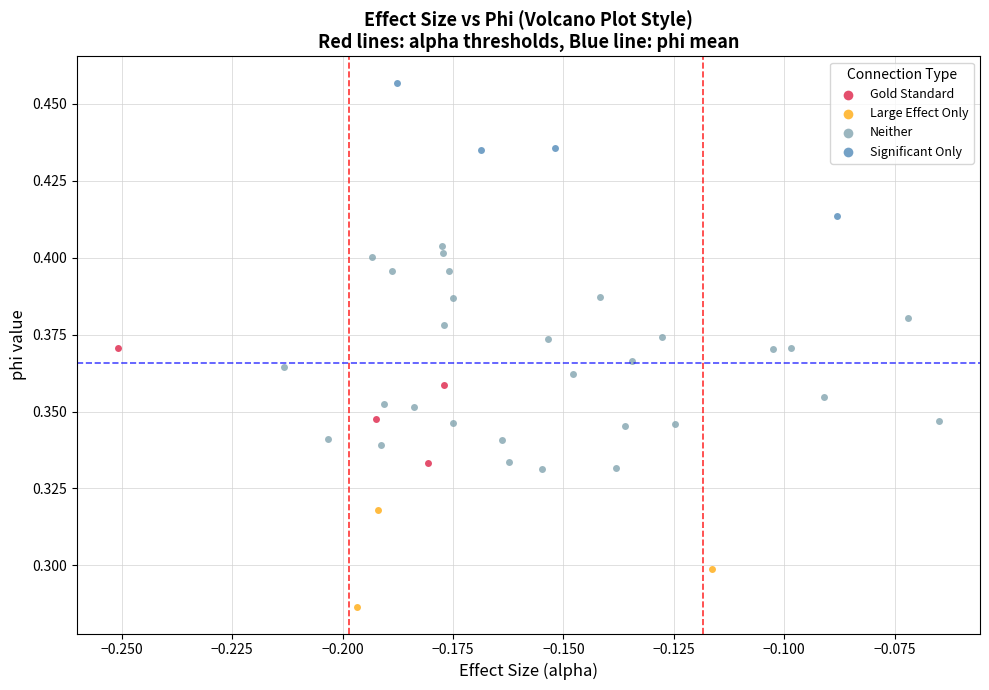

Which series has the largest Y range (max minus min)?

Neither